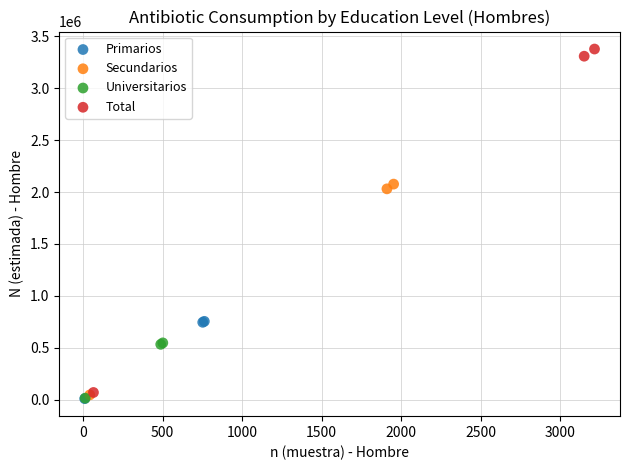

Which series has the largest Y range (max minus min)?

Total